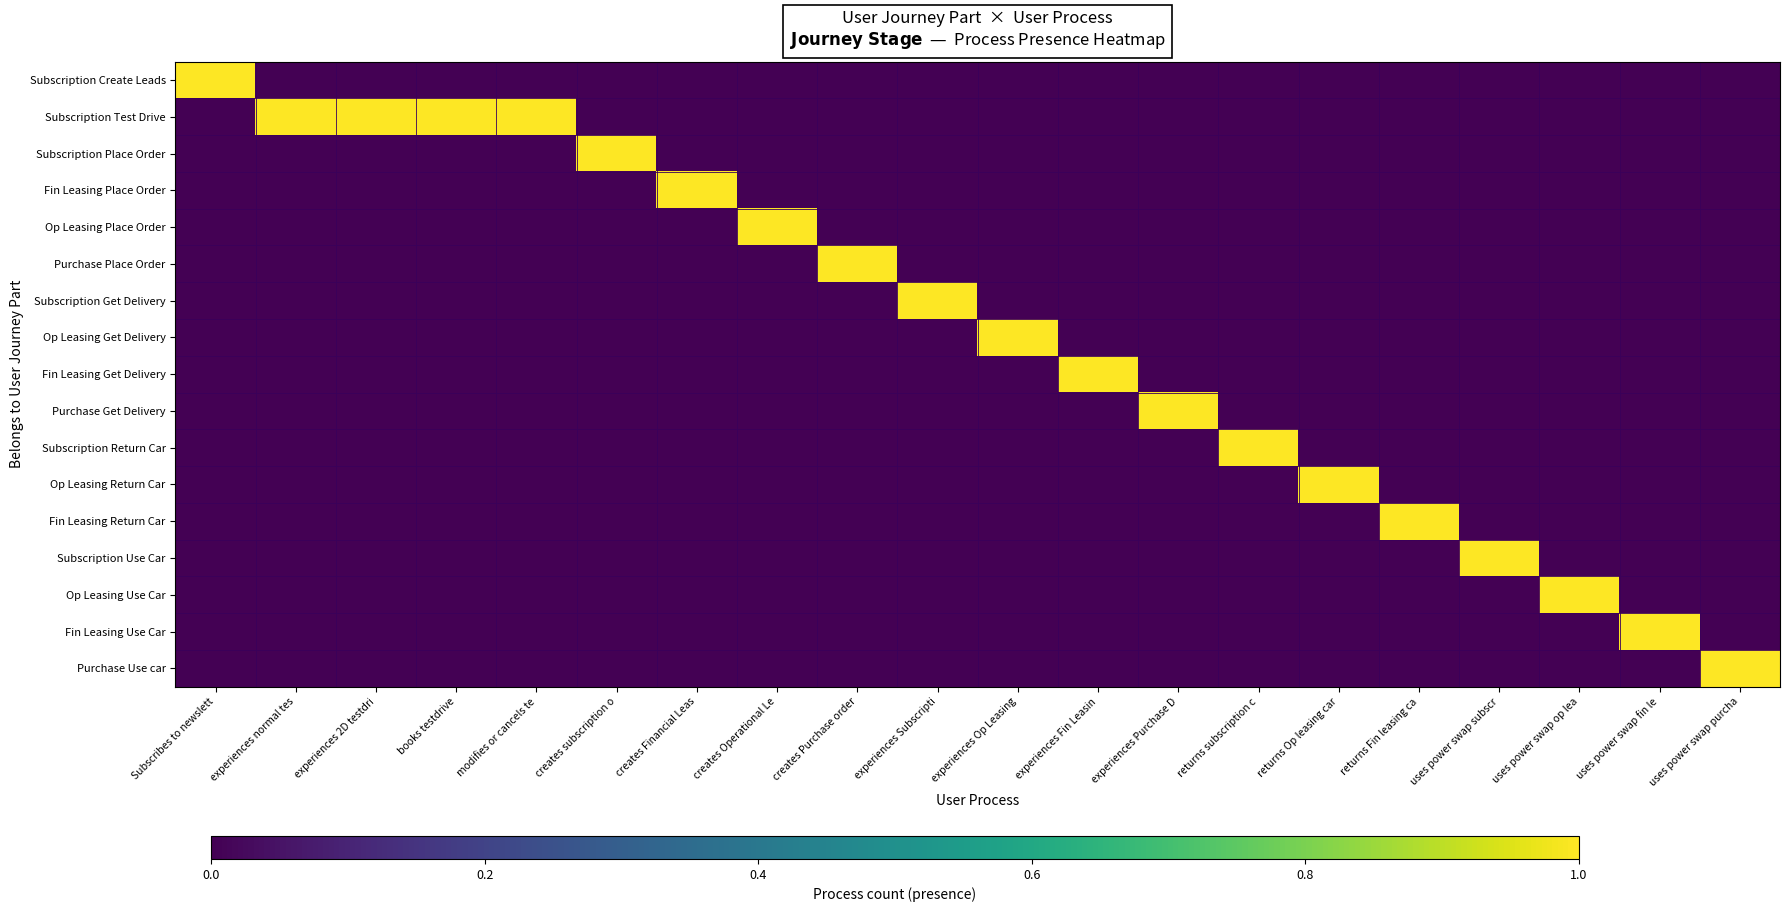

Reading left to right, what are all the values shown in this chart?

Subscription Create Leads: Subscribes to newslett=1	experiences normal tes=0	experiences 2D testdri=0	books testdrive=0	modifies or cancels te=0	creates subscription o=0	creates Financial Leas=0	creates Operational Le=0	creates Purchase order=0	experiences Subscripti=0	experiences Op Leasing=0	experiences Fin Leasin=0	experiences Purchase D=0	returns subscription c=0	returns Op leasing car=0	returns Fin leasing ca=0	uses power swap subscr=0	uses power swap op lea=0	uses power swap fin le=0	uses power swap purcha=0
Subscription Test Drive: Subscribes to newslett=0	experiences normal tes=1	experiences 2D testdri=1	books testdrive=1	modifies or cancels te=1	creates subscription o=0	creates Financial Leas=0	creates Operational Le=0	creates Purchase order=0	experiences Subscripti=0	experiences Op Leasing=0	experiences Fin Leasin=0	experiences Purchase D=0	returns subscription c=0	returns Op leasing car=0	returns Fin leasing ca=0	uses power swap subscr=0	uses power swap op lea=0	uses power swap fin le=0	uses power swap purcha=0
Subscription Place Order: Subscribes to newslett=0	experiences normal tes=0	experiences 2D testdri=0	books testdrive=0	modifies or cancels te=0	creates subscription o=1	creates Financial Leas=0	creates Operational Le=0	creates Purchase order=0	experiences Subscripti=0	experiences Op Leasing=0	experiences Fin Leasin=0	experiences Purchase D=0	returns subscription c=0	returns Op leasing car=0	returns Fin leasing ca=0	uses power swap subscr=0	uses power swap op lea=0	uses power swap fin le=0	uses power swap purcha=0
Fin Leasing Place Order: Subscribes to newslett=0	experiences normal tes=0	experiences 2D testdri=0	books testdrive=0	modifies or cancels te=0	creates subscription o=0	creates Financial Leas=1	creates Operational Le=0	creates Purchase order=0	experiences Subscripti=0	experiences Op Leasing=0	experiences Fin Leasin=0	experiences Purchase D=0	returns subscription c=0	returns Op leasing car=0	returns Fin leasing ca=0	uses power swap subscr=0	uses power swap op lea=0	uses power swap fin le=0	uses power swap purcha=0
Op Leasing Place Order: Subscribes to newslett=0	experiences normal tes=0	experiences 2D testdri=0	books testdrive=0	modifies or cancels te=0	creates subscription o=0	creates Financial Leas=0	creates Operational Le=1	creates Purchase order=0	experiences Subscripti=0	experiences Op Leasing=0	experiences Fin Leasin=0	experiences Purchase D=0	returns subscription c=0	returns Op leasing car=0	returns Fin leasing ca=0	uses power swap subscr=0	uses power swap op lea=0	uses power swap fin le=0	uses power swap purcha=0
Purchase Place Order: Subscribes to newslett=0	experiences normal tes=0	experiences 2D testdri=0	books testdrive=0	modifies or cancels te=0	creates subscription o=0	creates Financial Leas=0	creates Operational Le=0	creates Purchase order=1	experiences Subscripti=0	experiences Op Leasing=0	experiences Fin Leasin=0	experiences Purchase D=0	returns subscription c=0	returns Op leasing car=0	returns Fin leasing ca=0	uses power swap subscr=0	uses power swap op lea=0	uses power swap fin le=0	uses power swap purcha=0
Subscription Get Delivery: Subscribes to newslett=0	experiences normal tes=0	experiences 2D testdri=0	books testdrive=0	modifies or cancels te=0	creates subscription o=0	creates Financial Leas=0	creates Operational Le=0	creates Purchase order=0	experiences Subscripti=1	experiences Op Leasing=0	experiences Fin Leasin=0	experiences Purchase D=0	returns subscription c=0	returns Op leasing car=0	returns Fin leasing ca=0	uses power swap subscr=0	uses power swap op lea=0	uses power swap fin le=0	uses power swap purcha=0
Op Leasing Get Delivery: Subscribes to newslett=0	experiences normal tes=0	experiences 2D testdri=0	books testdrive=0	modifies or cancels te=0	creates subscription o=0	creates Financial Leas=0	creates Operational Le=0	creates Purchase order=0	experiences Subscripti=0	experiences Op Leasing=1	experiences Fin Leasin=0	experiences Purchase D=0	returns subscription c=0	returns Op leasing car=0	returns Fin leasing ca=0	uses power swap subscr=0	uses power swap op lea=0	uses power swap fin le=0	uses power swap purcha=0
Fin Leasing Get Delivery: Subscribes to newslett=0	experiences normal tes=0	experiences 2D testdri=0	books testdrive=0	modifies or cancels te=0	creates subscription o=0	creates Financial Leas=0	creates Operational Le=0	creates Purchase order=0	experiences Subscripti=0	experiences Op Leasing=0	experiences Fin Leasin=1	experiences Purchase D=0	returns subscription c=0	returns Op leasing car=0	returns Fin leasing ca=0	uses power swap subscr=0	uses power swap op lea=0	uses power swap fin le=0	uses power swap purcha=0
Purchase Get Delivery: Subscribes to newslett=0	experiences normal tes=0	experiences 2D testdri=0	books testdrive=0	modifies or cancels te=0	creates subscription o=0	creates Financial Leas=0	creates Operational Le=0	creates Purchase order=0	experiences Subscripti=0	experiences Op Leasing=0	experiences Fin Leasin=0	experiences Purchase D=1	returns subscription c=0	returns Op leasing car=0	returns Fin leasing ca=0	uses power swap subscr=0	uses power swap op lea=0	uses power swap fin le=0	uses power swap purcha=0
Subscription Return Car: Subscribes to newslett=0	experiences normal tes=0	experiences 2D testdri=0	books testdrive=0	modifies or cancels te=0	creates subscription o=0	creates Financial Leas=0	creates Operational Le=0	creates Purchase order=0	experiences Subscripti=0	experiences Op Leasing=0	experiences Fin Leasin=0	experiences Purchase D=0	returns subscription c=1	returns Op leasing car=0	returns Fin leasing ca=0	uses power swap subscr=0	uses power swap op lea=0	uses power swap fin le=0	uses power swap purcha=0
Op Leasing Return Car: Subscribes to newslett=0	experiences normal tes=0	experiences 2D testdri=0	books testdrive=0	modifies or cancels te=0	creates subscription o=0	creates Financial Leas=0	creates Operational Le=0	creates Purchase order=0	experiences Subscripti=0	experiences Op Leasing=0	experiences Fin Leasin=0	experiences Purchase D=0	returns subscription c=0	returns Op leasing car=1	returns Fin leasing ca=0	uses power swap subscr=0	uses power swap op lea=0	uses power swap fin le=0	uses power swap purcha=0
Fin Leasing Return Car: Subscribes to newslett=0	experiences normal tes=0	experiences 2D testdri=0	books testdrive=0	modifies or cancels te=0	creates subscription o=0	creates Financial Leas=0	creates Operational Le=0	creates Purchase order=0	experiences Subscripti=0	experiences Op Leasing=0	experiences Fin Leasin=0	experiences Purchase D=0	returns subscription c=0	returns Op leasing car=0	returns Fin leasing ca=1	uses power swap subscr=0	uses power swap op lea=0	uses power swap fin le=0	uses power swap purcha=0
Subscription Use Car: Subscribes to newslett=0	experiences normal tes=0	experiences 2D testdri=0	books testdrive=0	modifies or cancels te=0	creates subscription o=0	creates Financial Leas=0	creates Operational Le=0	creates Purchase order=0	experiences Subscripti=0	experiences Op Leasing=0	experiences Fin Leasin=0	experiences Purchase D=0	returns subscription c=0	returns Op leasing car=0	returns Fin leasing ca=0	uses power swap subscr=1	uses power swap op lea=0	uses power swap fin le=0	uses power swap purcha=0
Op Leasing Use Car: Subscribes to newslett=0	experiences normal tes=0	experiences 2D testdri=0	books testdrive=0	modifies or cancels te=0	creates subscription o=0	creates Financial Leas=0	creates Operational Le=0	creates Purchase order=0	experiences Subscripti=0	experiences Op Leasing=0	experiences Fin Leasin=0	experiences Purchase D=0	returns subscription c=0	returns Op leasing car=0	returns Fin leasing ca=0	uses power swap subscr=0	uses power swap op lea=1	uses power swap fin le=0	uses power swap purcha=0
Fin Leasing Use Car: Subscribes to newslett=0	experiences normal tes=0	experiences 2D testdri=0	books testdrive=0	modifies or cancels te=0	creates subscription o=0	creates Financial Leas=0	creates Operational Le=0	creates Purchase order=0	experiences Subscripti=0	experiences Op Leasing=0	experiences Fin Leasin=0	experiences Purchase D=0	returns subscription c=0	returns Op leasing car=0	returns Fin leasing ca=0	uses power swap subscr=0	uses power swap op lea=0	uses power swap fin le=1	uses power swap purcha=0
Purchase Use car: Subscribes to newslett=0	experiences normal tes=0	experiences 2D testdri=0	books testdrive=0	modifies or cancels te=0	creates subscription o=0	creates Financial Leas=0	creates Operational Le=0	creates Purchase order=0	experiences Subscripti=0	experiences Op Leasing=0	experiences Fin Leasin=0	experiences Purchase D=0	returns subscription c=0	returns Op leasing car=0	returns Fin leasing ca=0	uses power swap subscr=0	uses power swap op lea=0	uses power swap fin le=0	uses power swap purcha=1